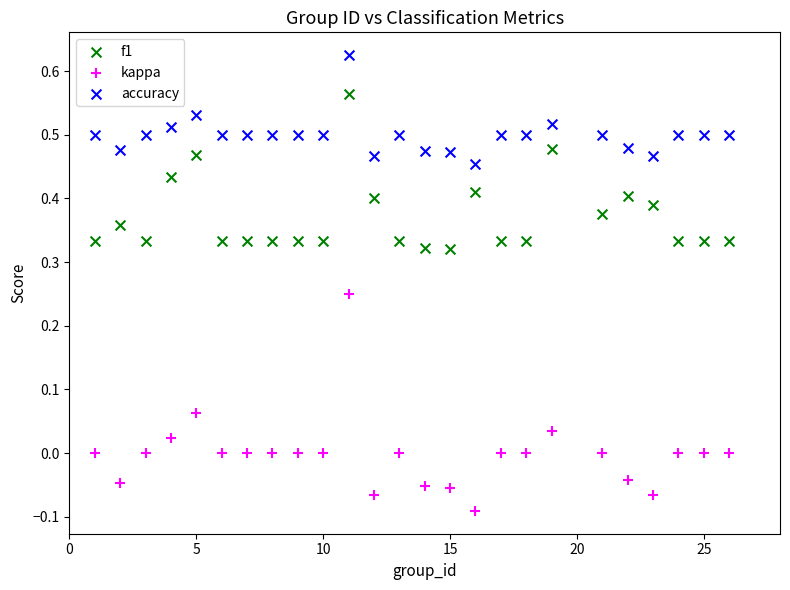

Which series has the largest Y range (max minus min)?

kappa